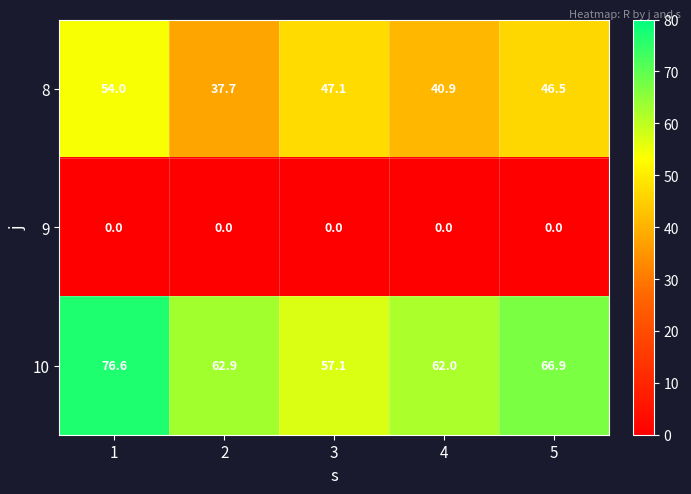

The value of 8 at 4 is 40.9. True or false?

True